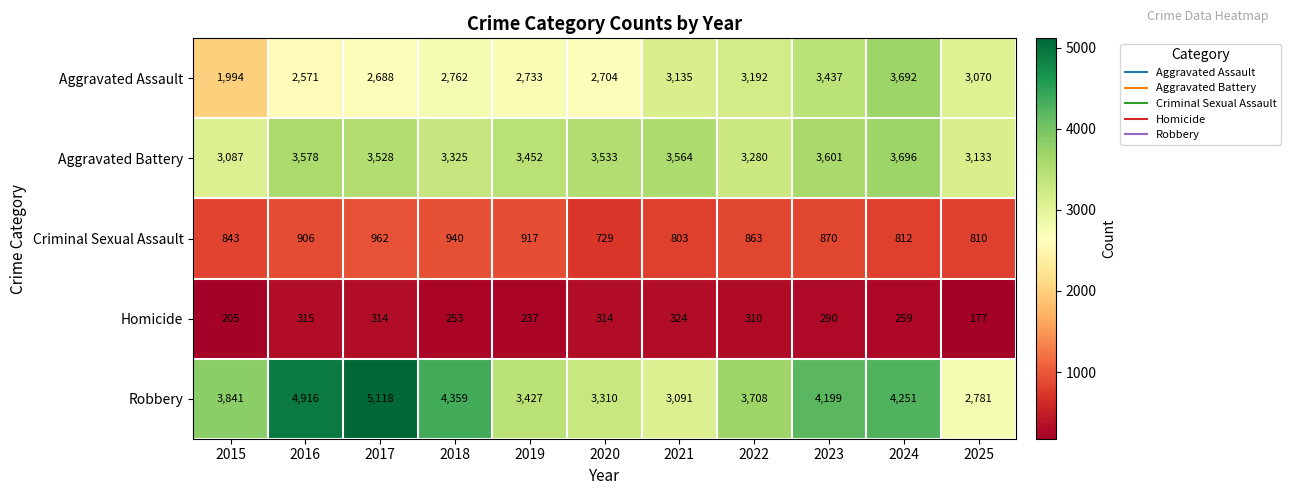

What is the sum of all Aggravated Assault values?

31978